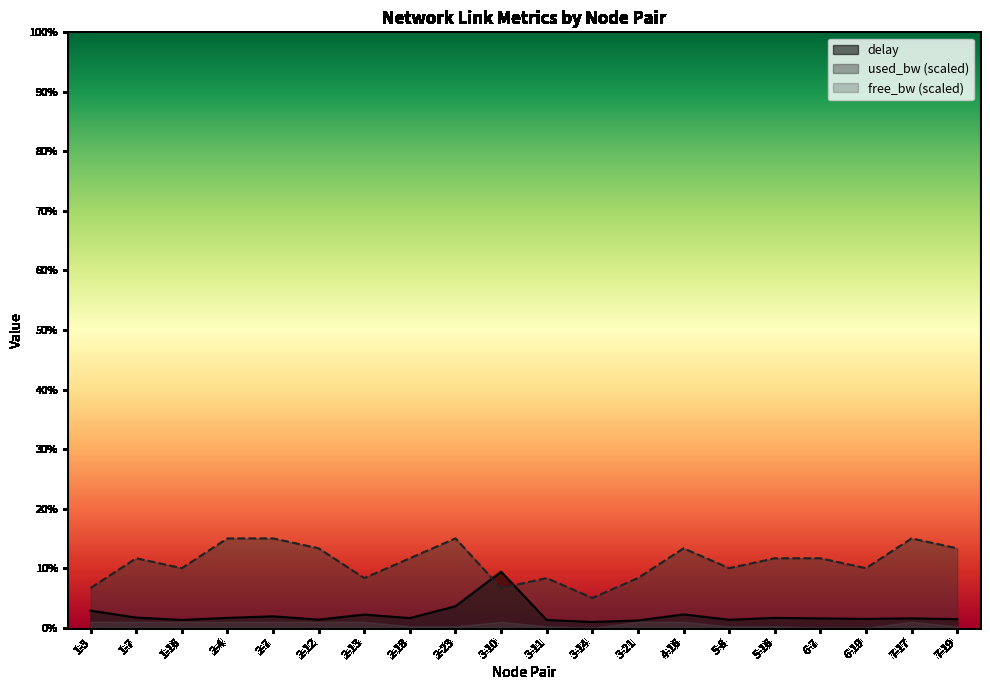

Which category has the lowest value in the delay series?

3-14